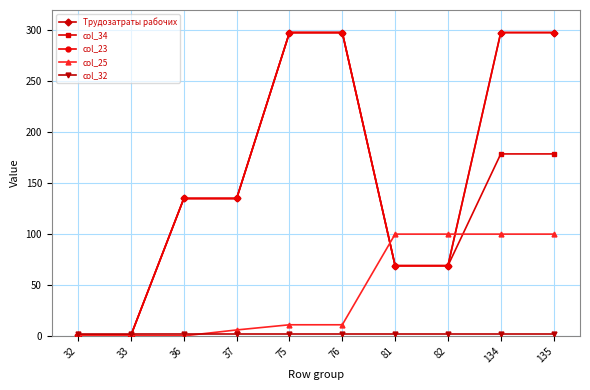

Rank the series by their maximum value, from highest to lowest.

Трудозатраты рабочих, col_34, col_23, col_25, col_32